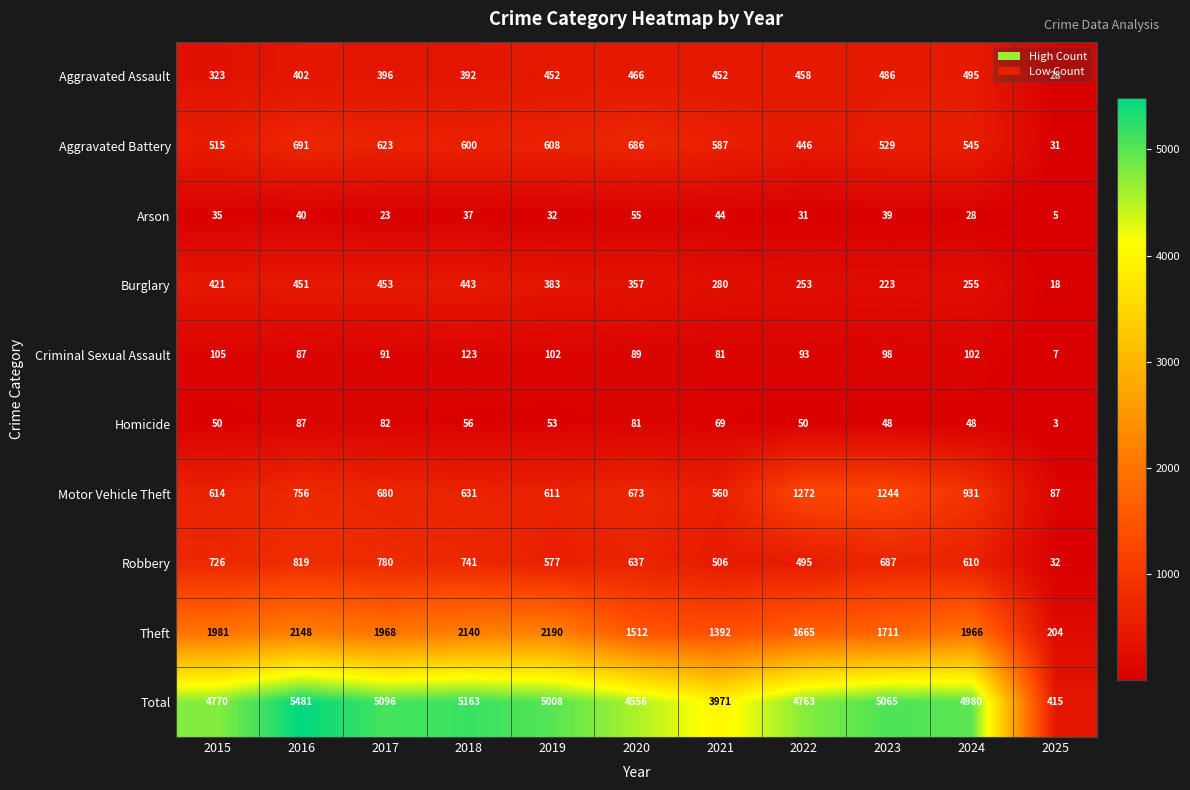

Where is Arson nearest to the value 30?

2022